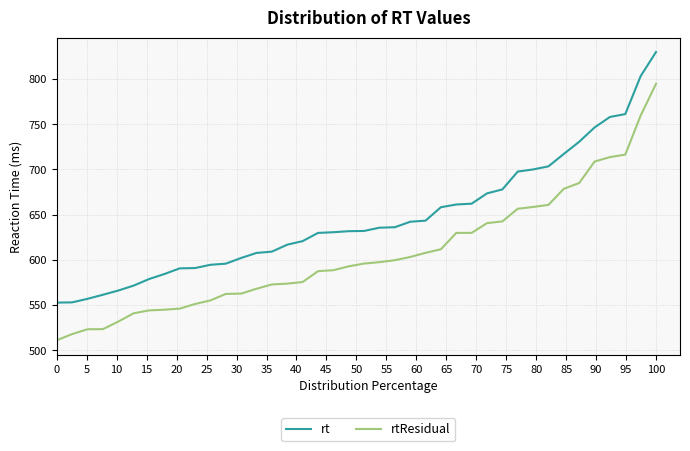

What is the minimum value shown in the chart?

511.0